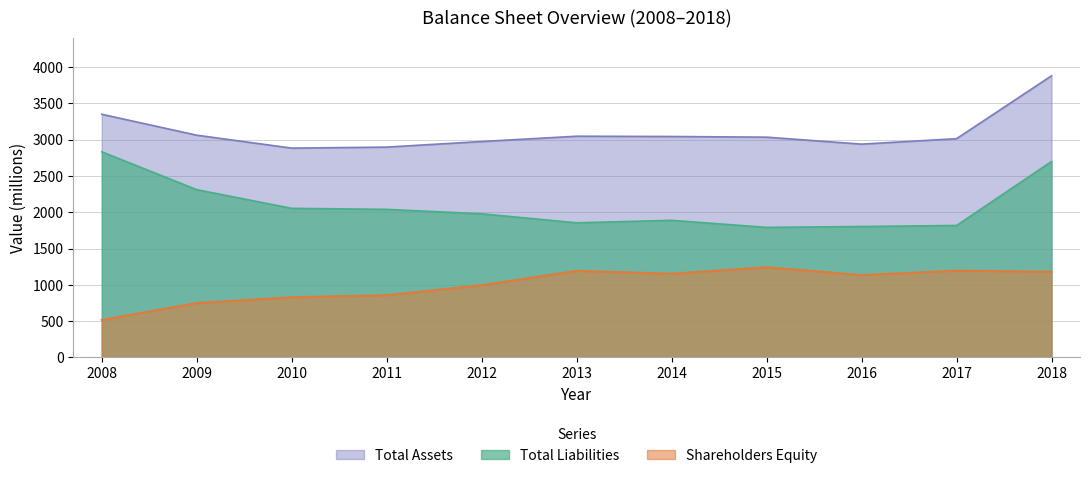

True or false: Shareholders Equity and Total Liabilities cross at least once.

False